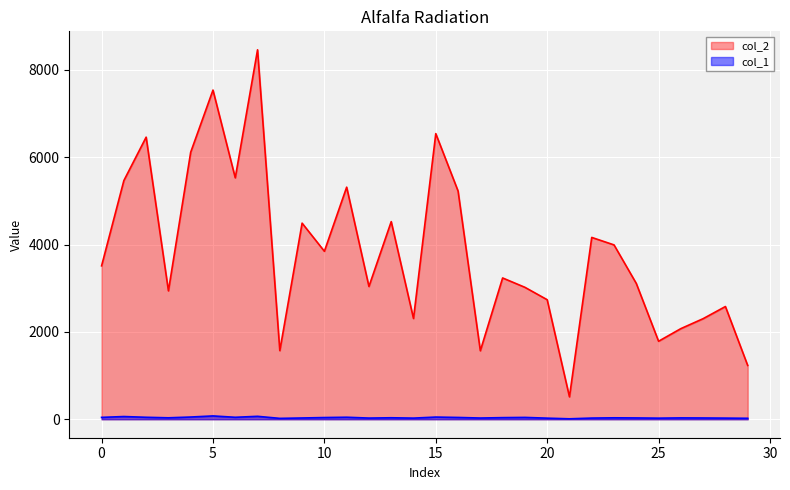

List the labels in order of col_2 value, largest first.

7, 5, 15, 2, 4, 6, 1, 11, 16, 13, 9, 22, 23, 10, 0, 18, 24, 12, 19, 3, 20, 28, 14, 27, 26, 25, 8, 17, 29, 21